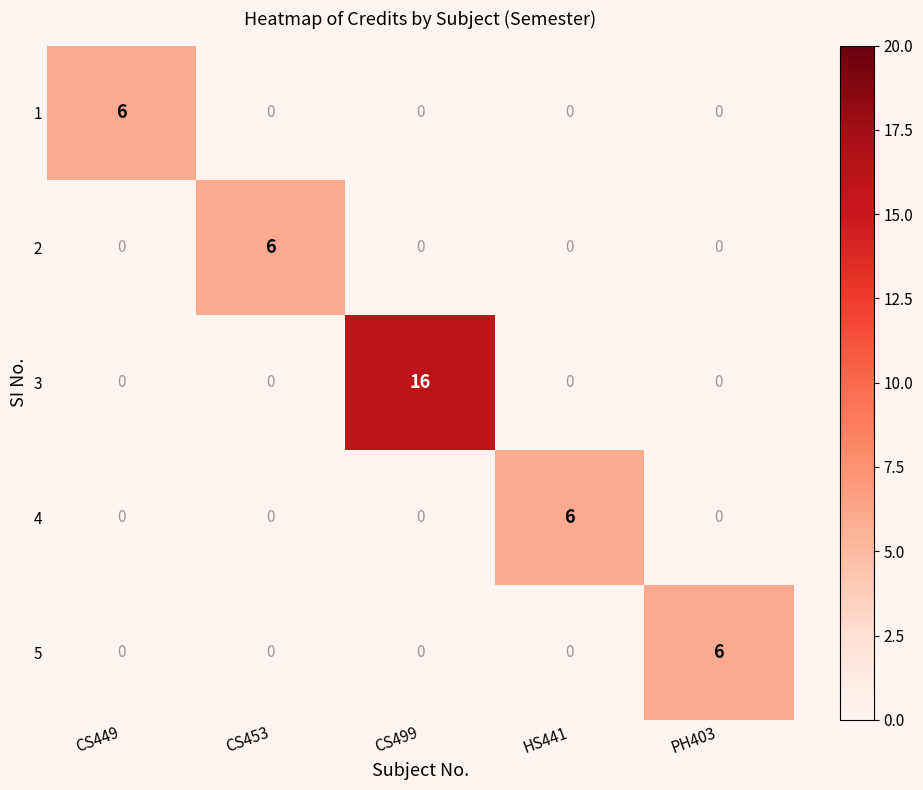

What is the difference between the maximum and minimum values in the 5 series?

6